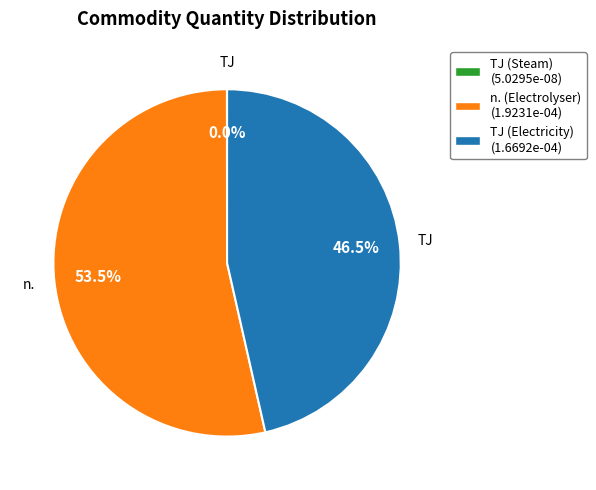

What is the total percentage of TJ (Electricity) (1.6692e-04) and n. (Electrolyser) (1.9231e-04)?

100.0%